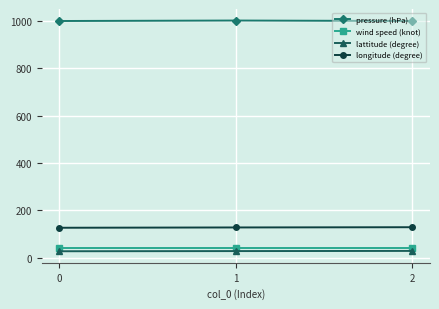

How many lines are shown in the chart?

4